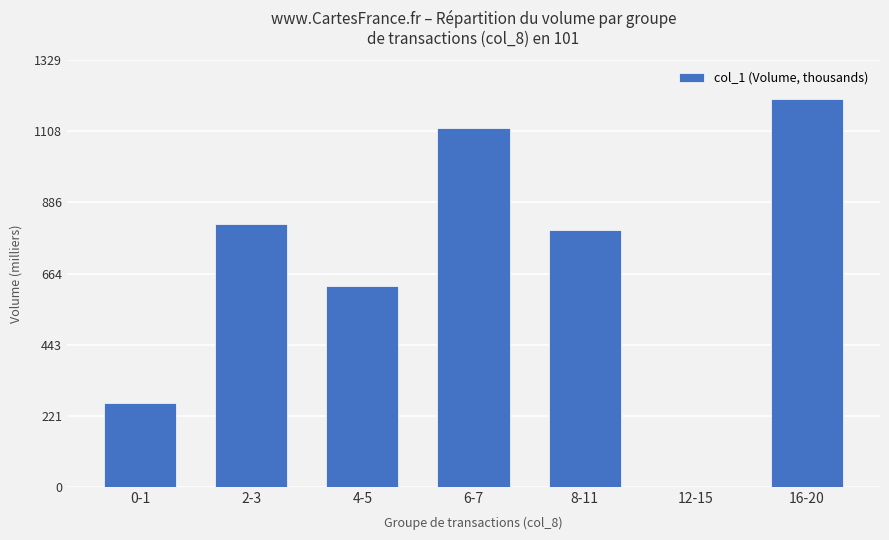

At which label is the value closest to 604?

4-5